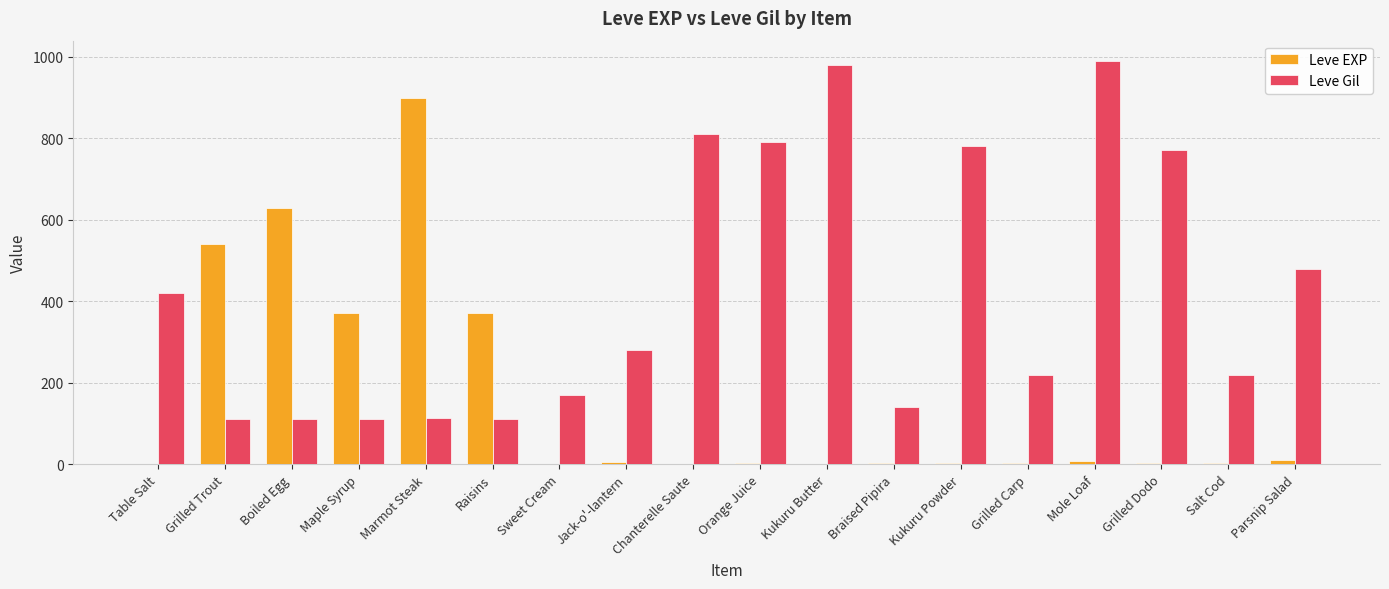

What is the maximum value shown in the chart?

990